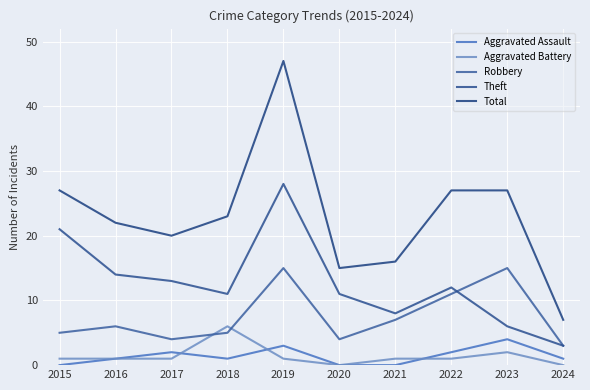

What is the value of the Robbery point at the 10th from the left?

3